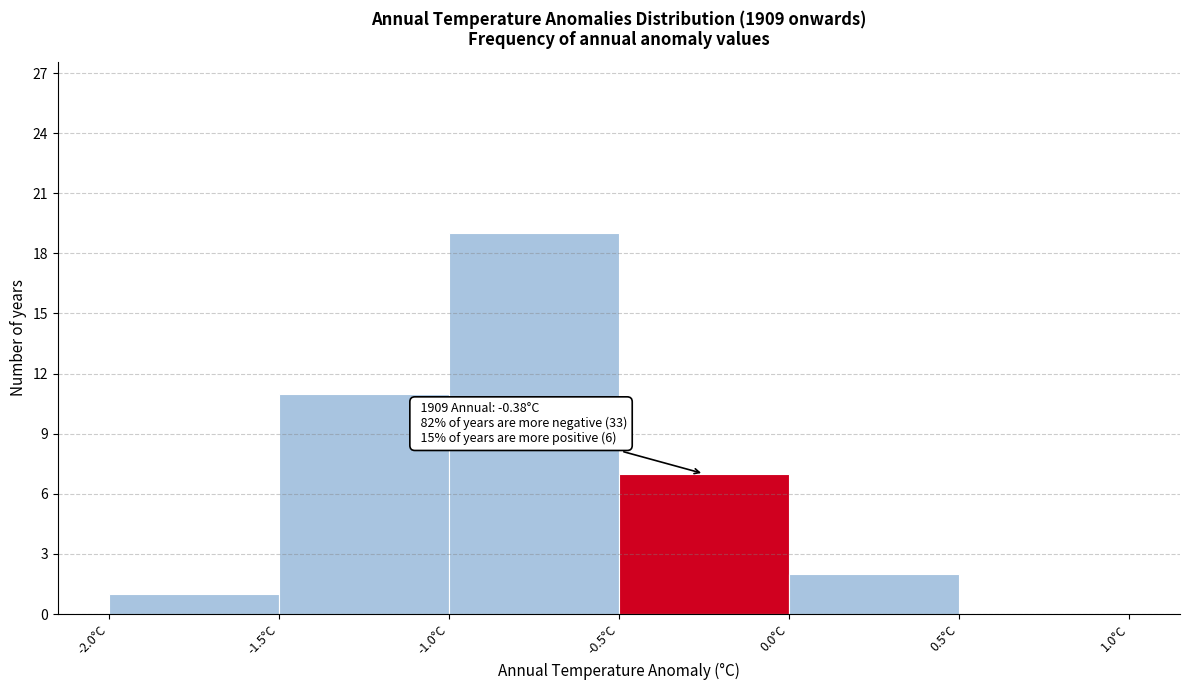

Which range on the x-axis has the tallest bar?

-1.0 to -0.5